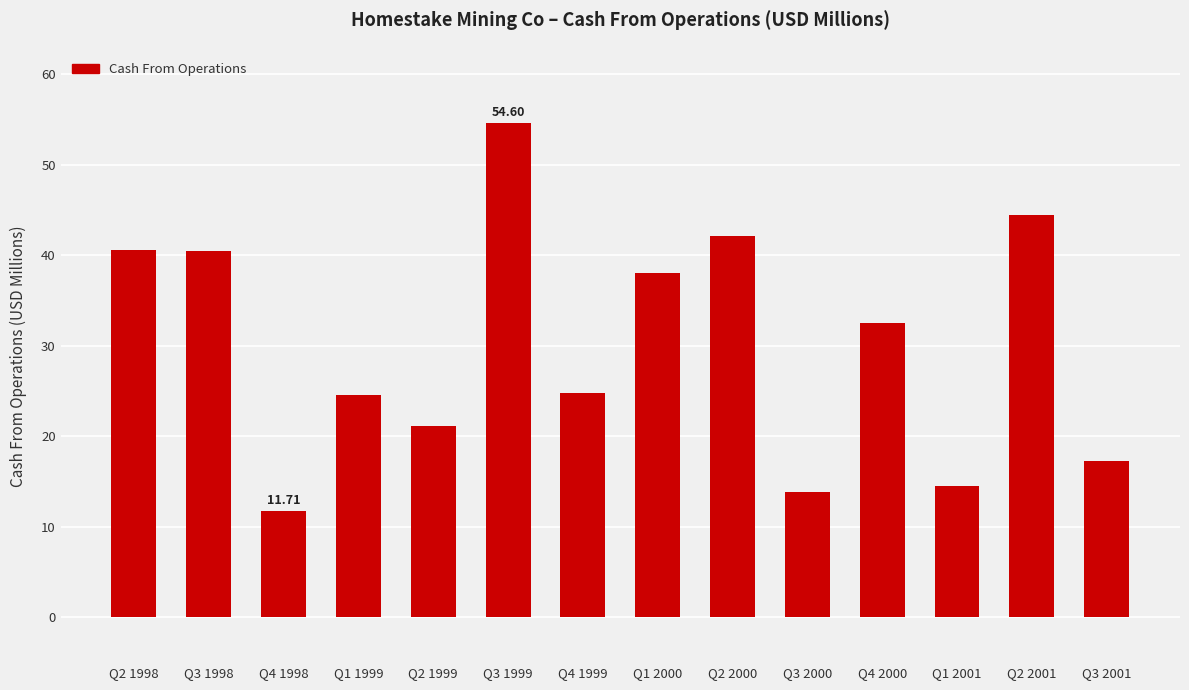

How many bars are there in total?

14